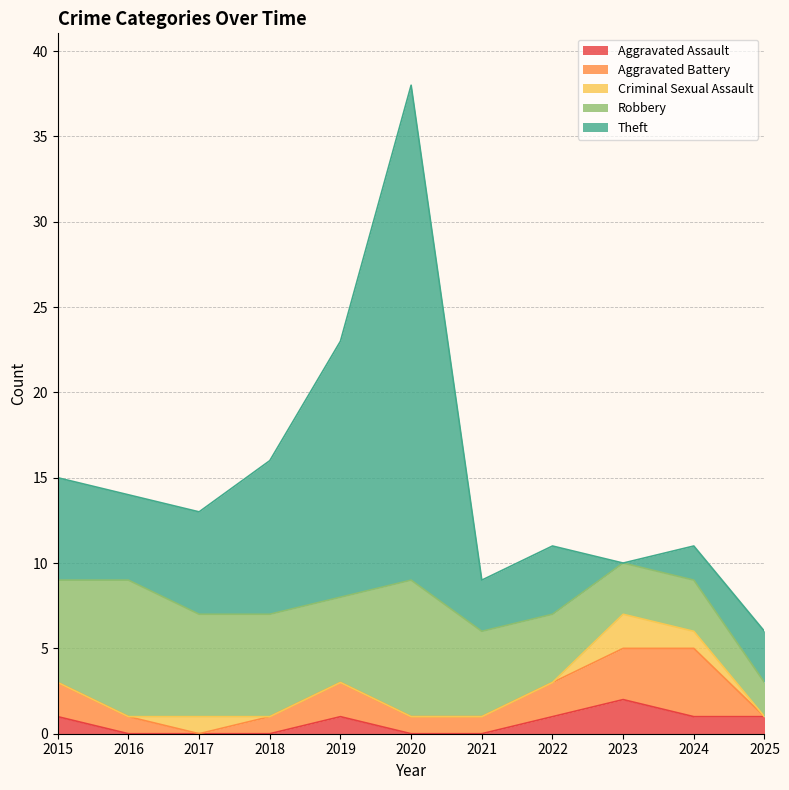

Does the chart display data point markers on the line(s)?

No